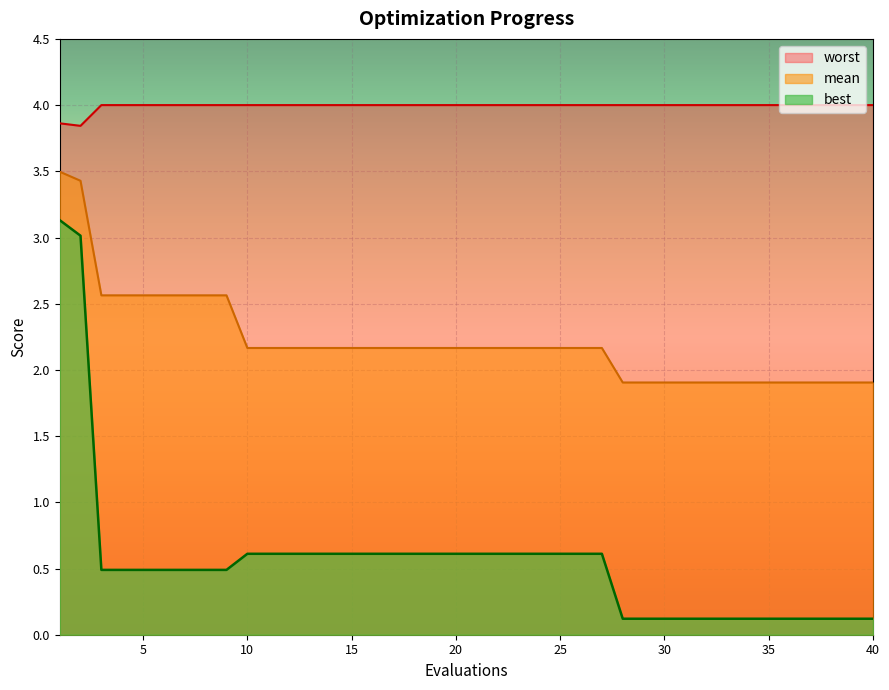

Is the value of best at 14 greater than the value of mean at 22?

No